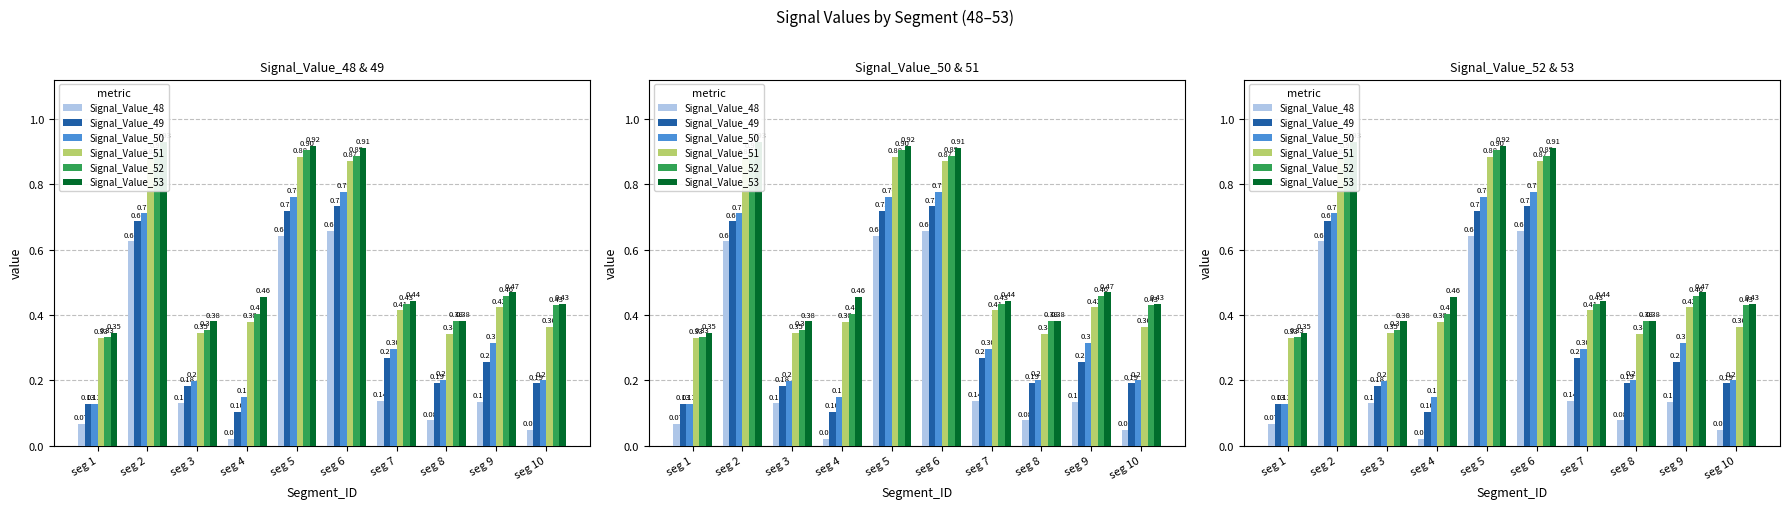

What is the sum of all Signal_Value_51 values?

5.2